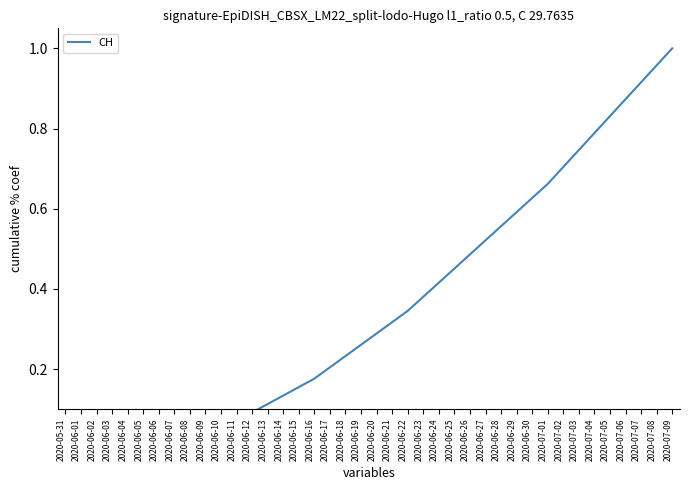

The chart shows a value of 0.0 at 2020-06-07. True or false?

False